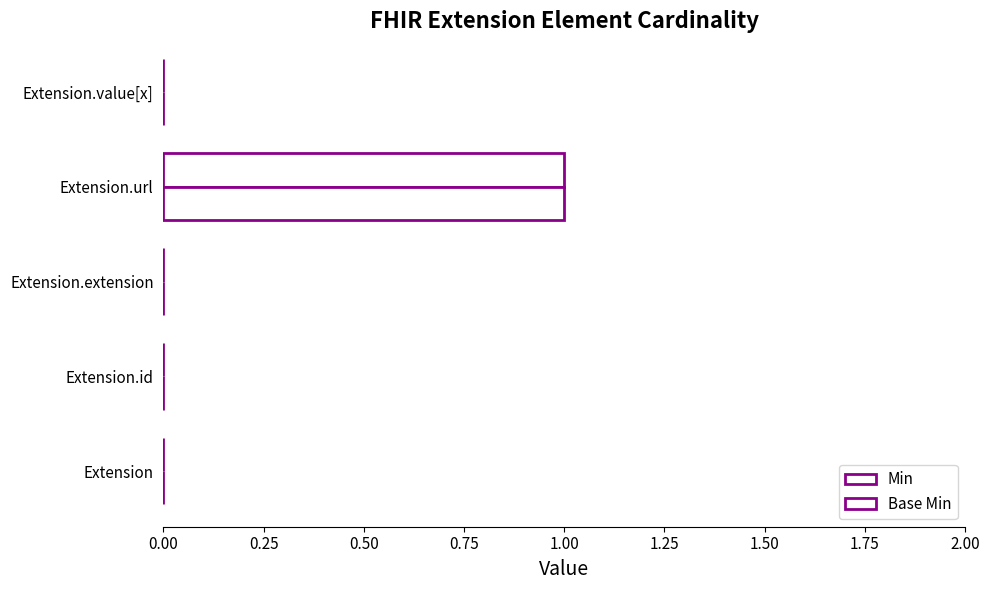

How many data points does each series have?

5